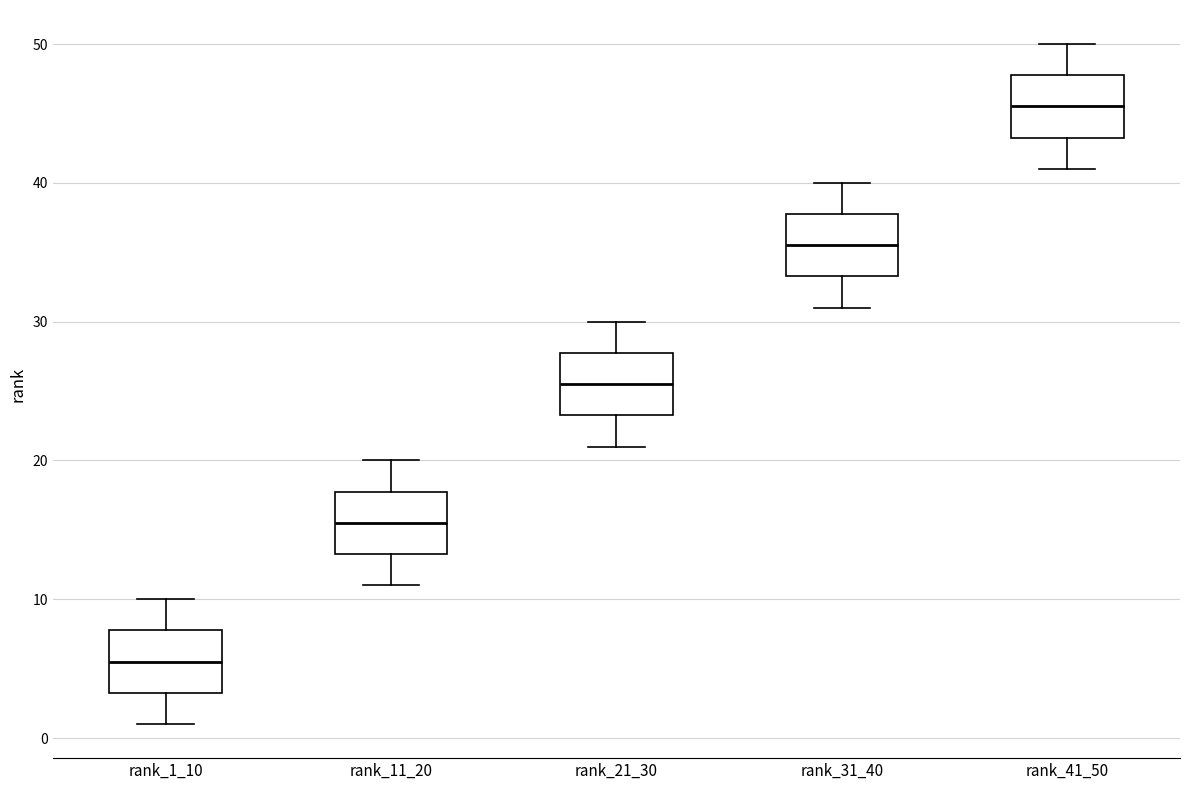

Which box has the highest median line?

rank_41_50